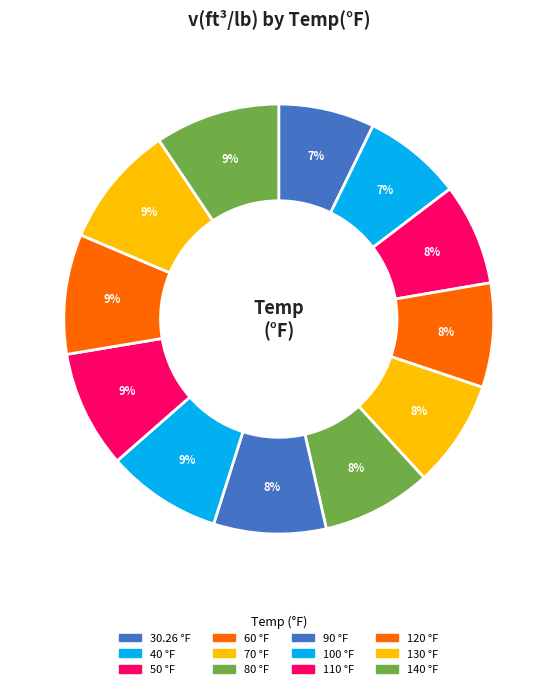

Rank the categories by value from highest to lowest.

140, 130, 120, 110, 100, 90, 80, 70, 60, 50, 40, 30.26